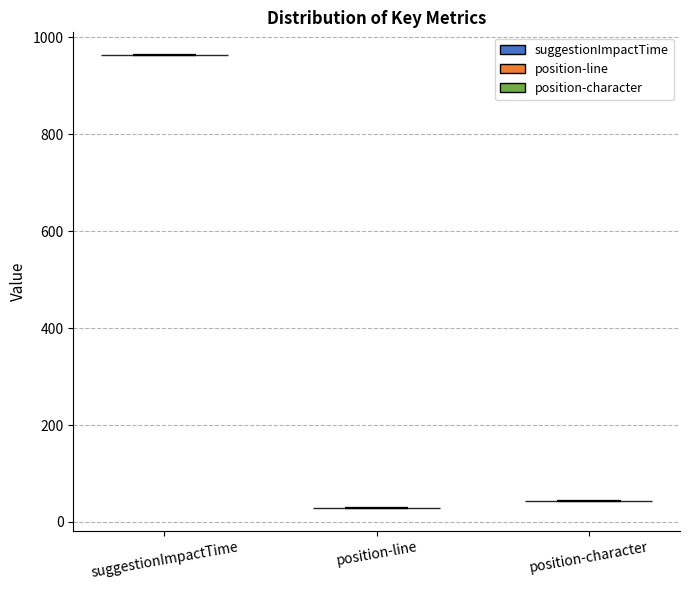

What is the highest point the violin for position-line reaches on the y-axis? The values are not printed on the chart, so give them approximately, as read against the axis.

20